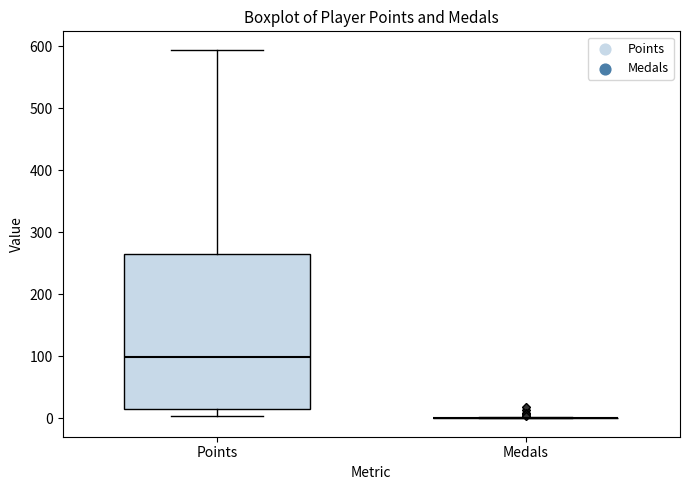

Where is the upper edge of the box for Points on the y-axis? The values are not printed on the chart, so give them approximately, as read against the axis.

270